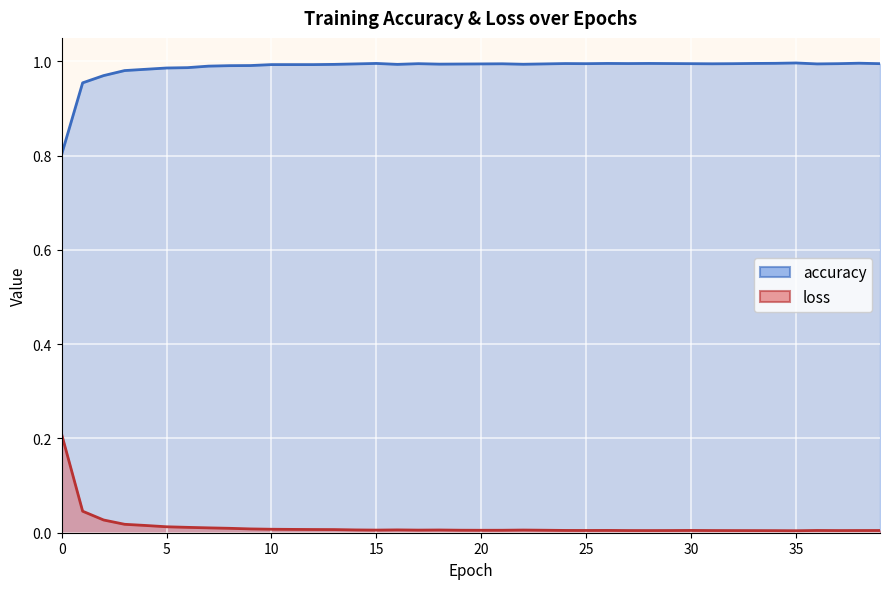

Does the chart display data point markers on the line(s)?

No